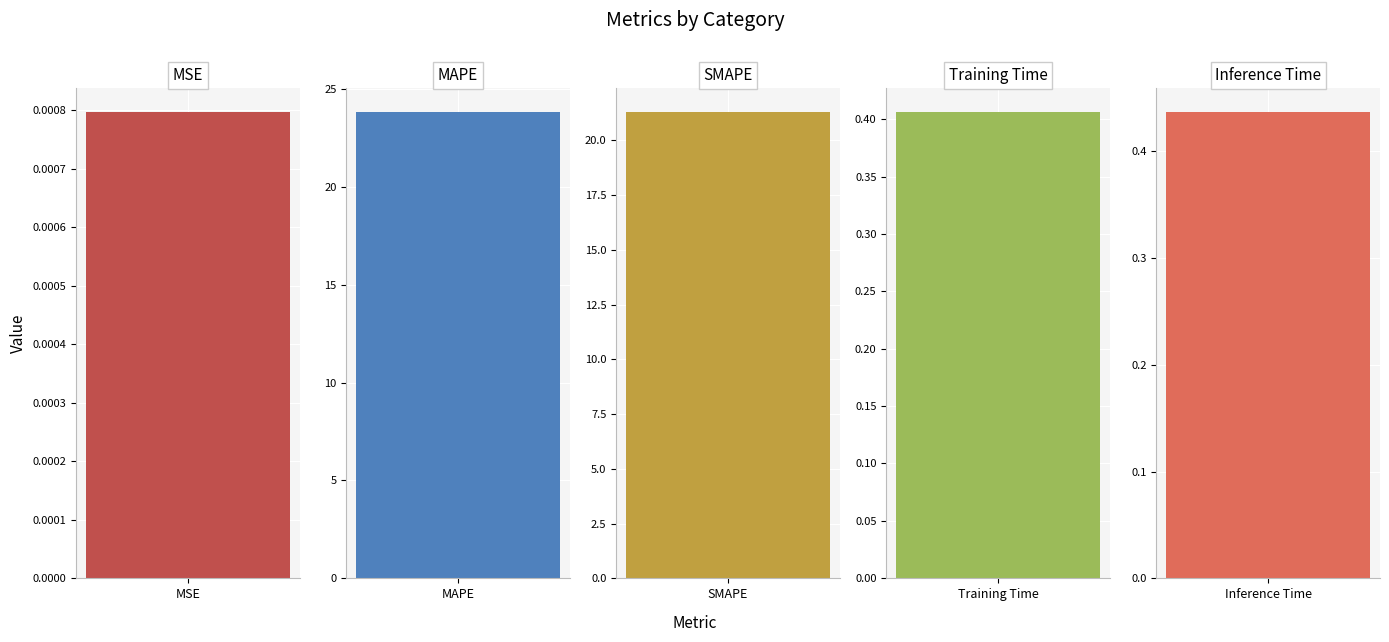

Are the bars grouped side by side (vs. stacked)?

No